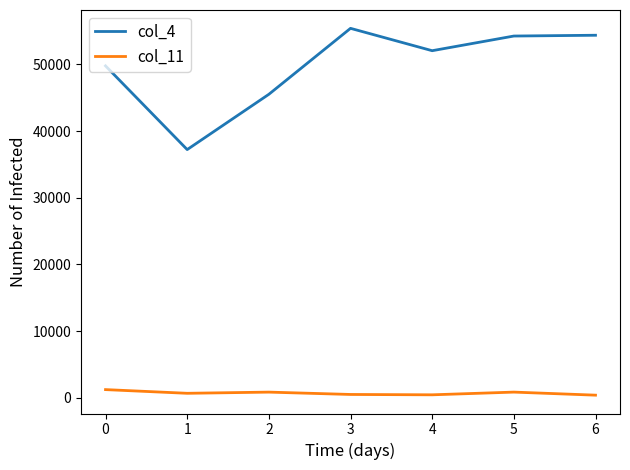

True or false: col_11 and col_4 intersect in this chart.

False